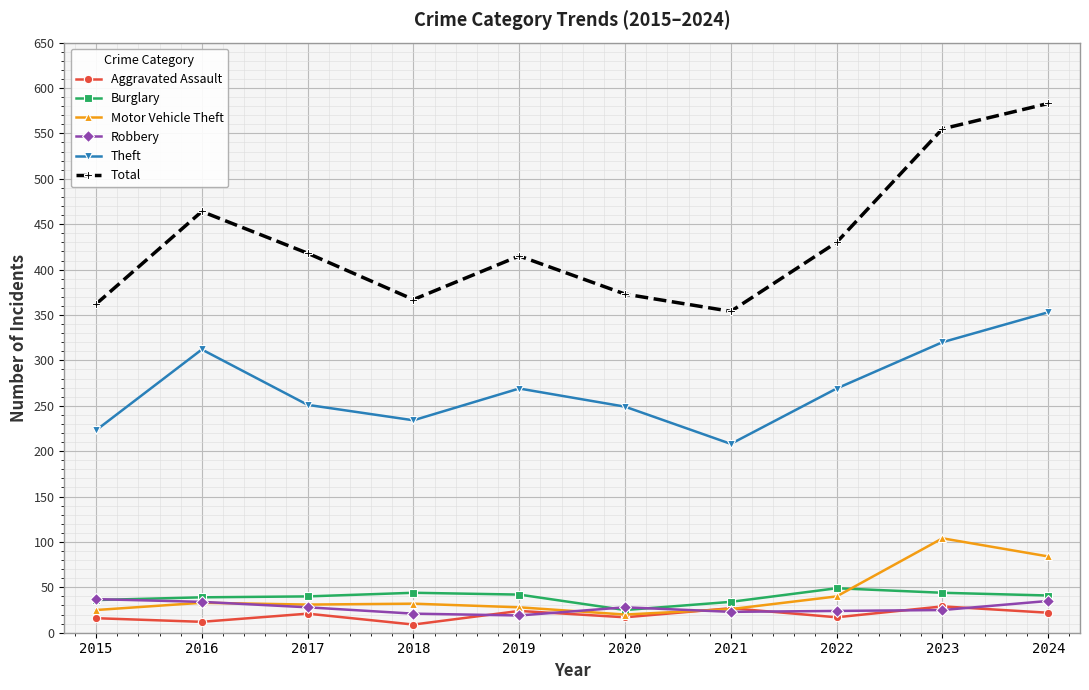

What are all the series names shown in the legend?

Aggravated Assault, Burglary, Motor Vehicle Theft, Robbery, Theft, Total